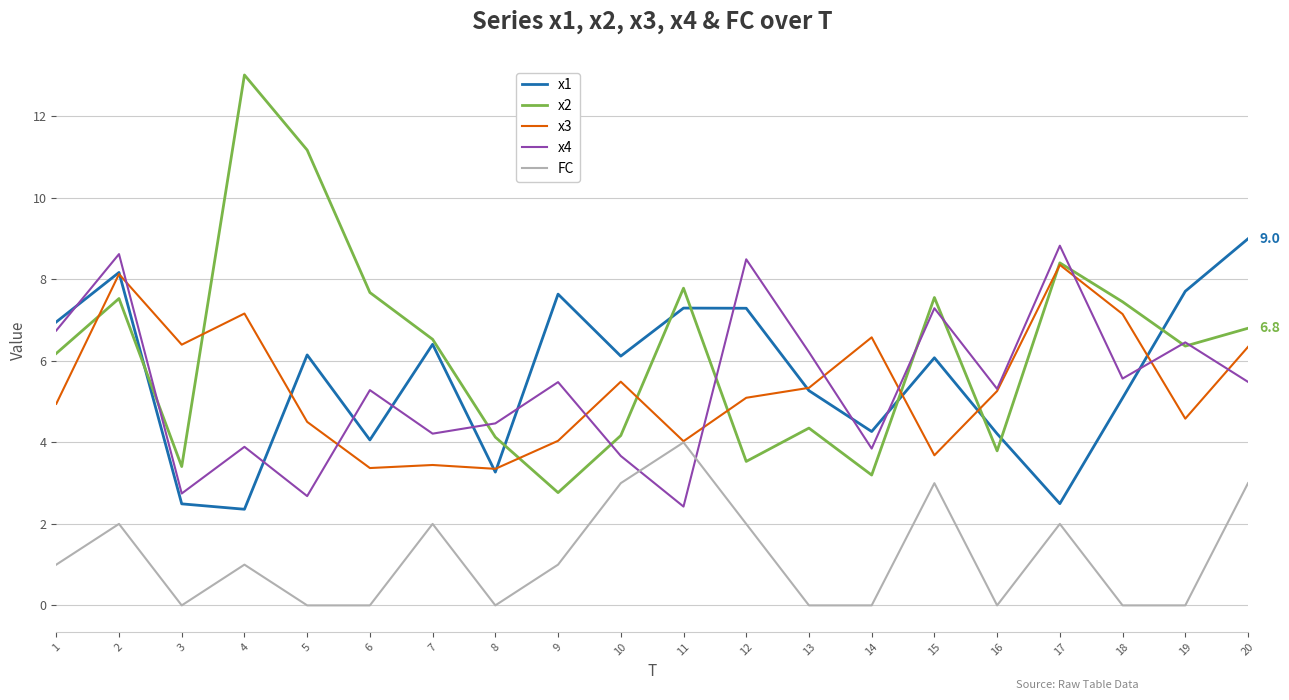

The x1 series shows 9.0 at 20. True or false?

True